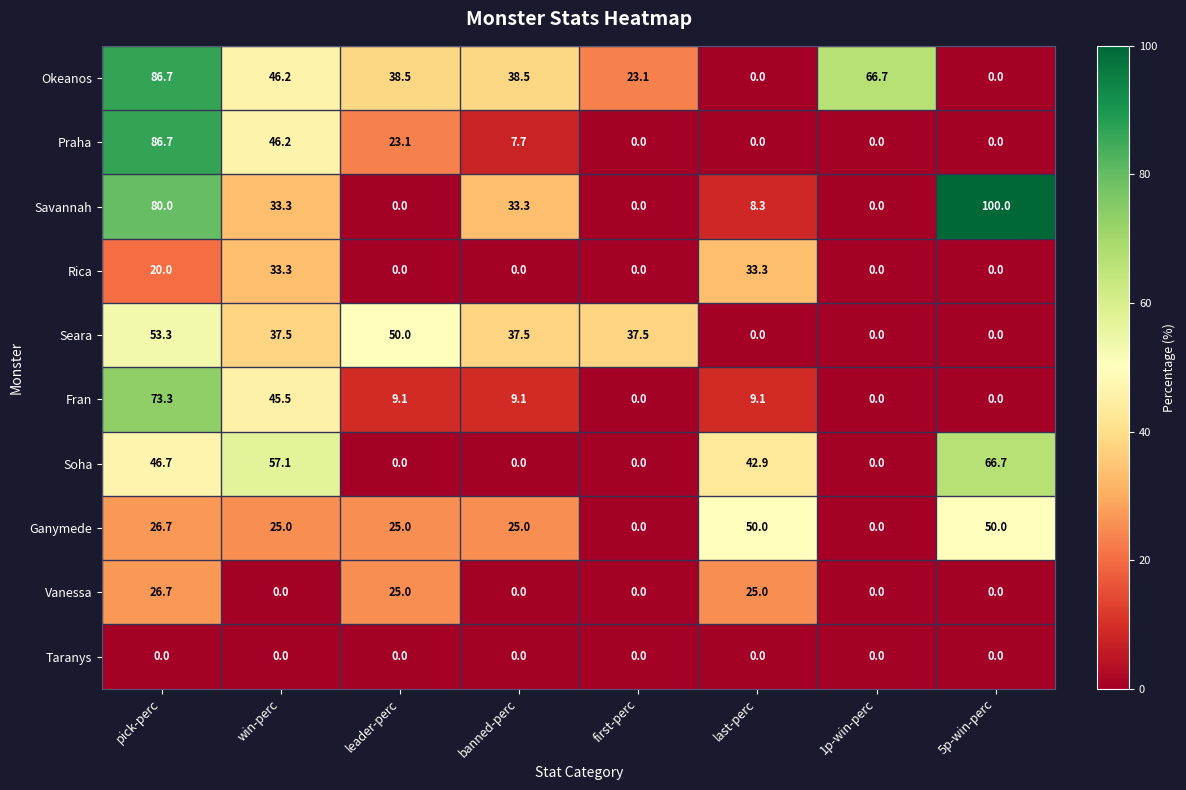

What is the total value across all series at pick-perc?

500.1